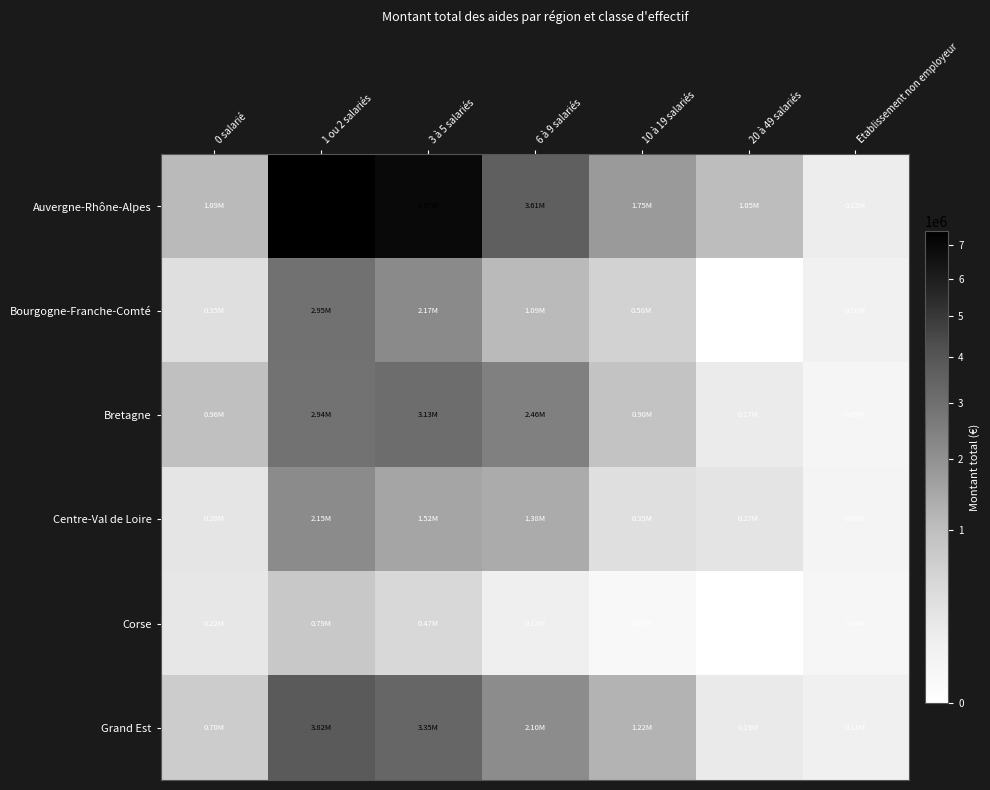

Which category has the lowest value across all series?

20 à 49 salariés